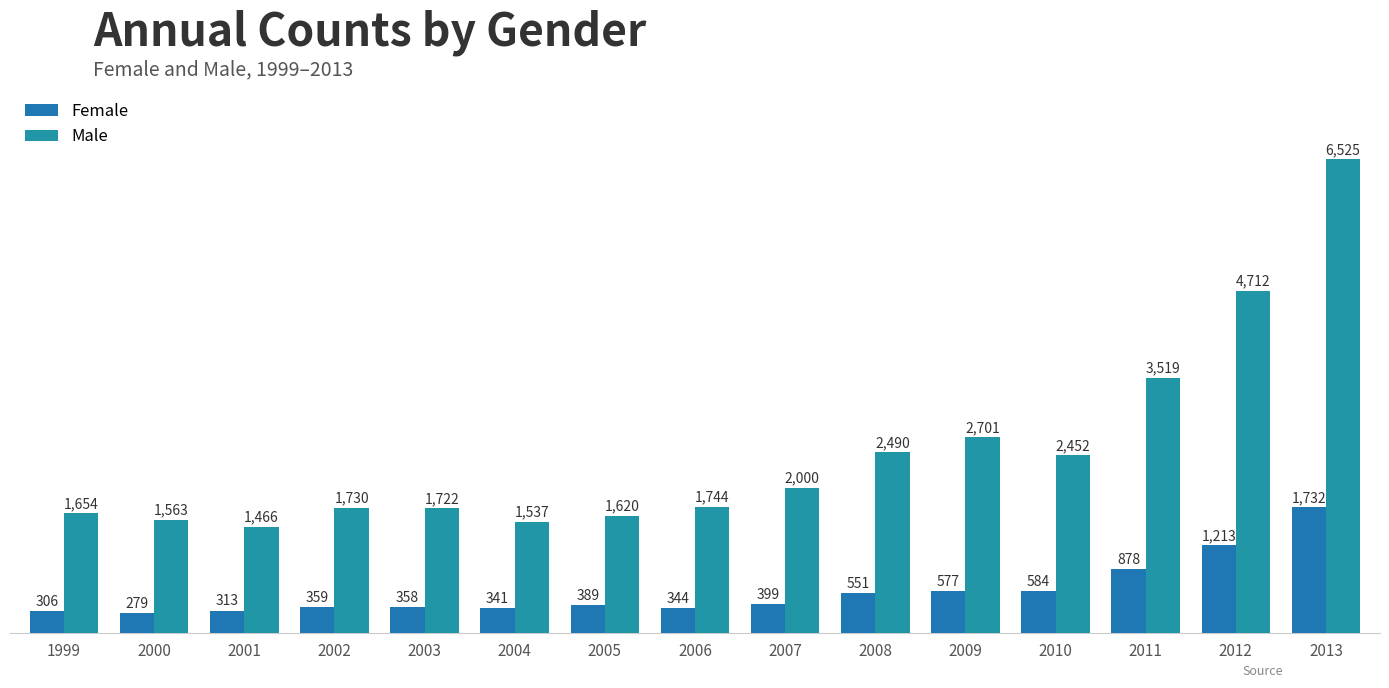

Which category has the lowest value across all series?

2000